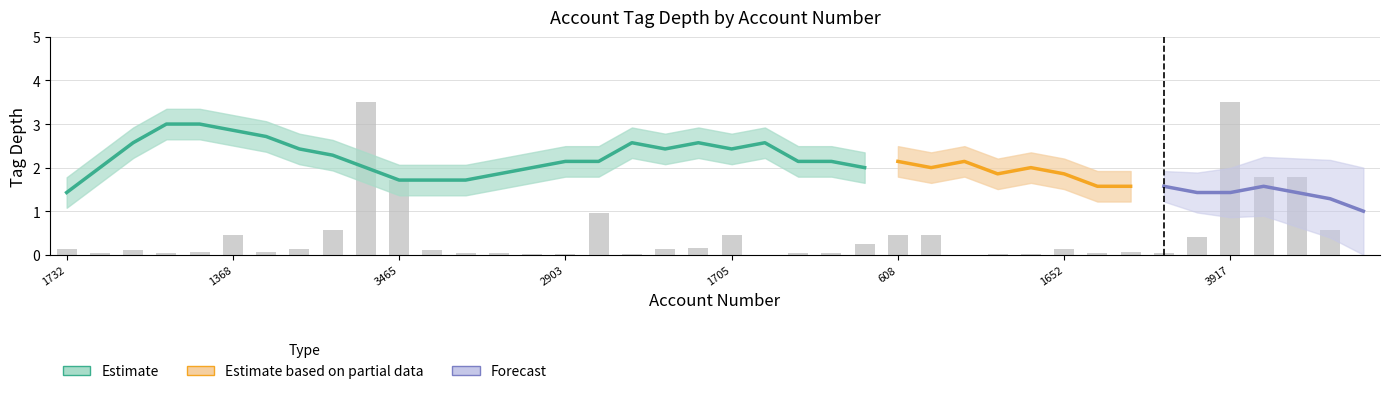

Reading left to right, extract all data points from this chart.

1732=0.1	1549=0.0	868=0.1	1071=0.0	577=0.1	1368=0.4	645=0.1	1827=0.1	2091=0.6	2089=3.5	3465=1.7	1820=0.1	1077=0.0	1912=0.0	2590=0.0	2903=0.0	3733=1.0	3809=0.0	456=0.1	581=0.2	1705=0.4	2431=0.0	1133=0.0	802=0.0	3535=0.2	608=0.4	403=0.4	1454=0.0	2614=0.0	2744=0.0	1652=0.1	888=0.0	1778=0.1	1095=0.0	173=0.4	3917=3.5	3260=1.8	3316=1.8	3834=0.6	3661=0.0